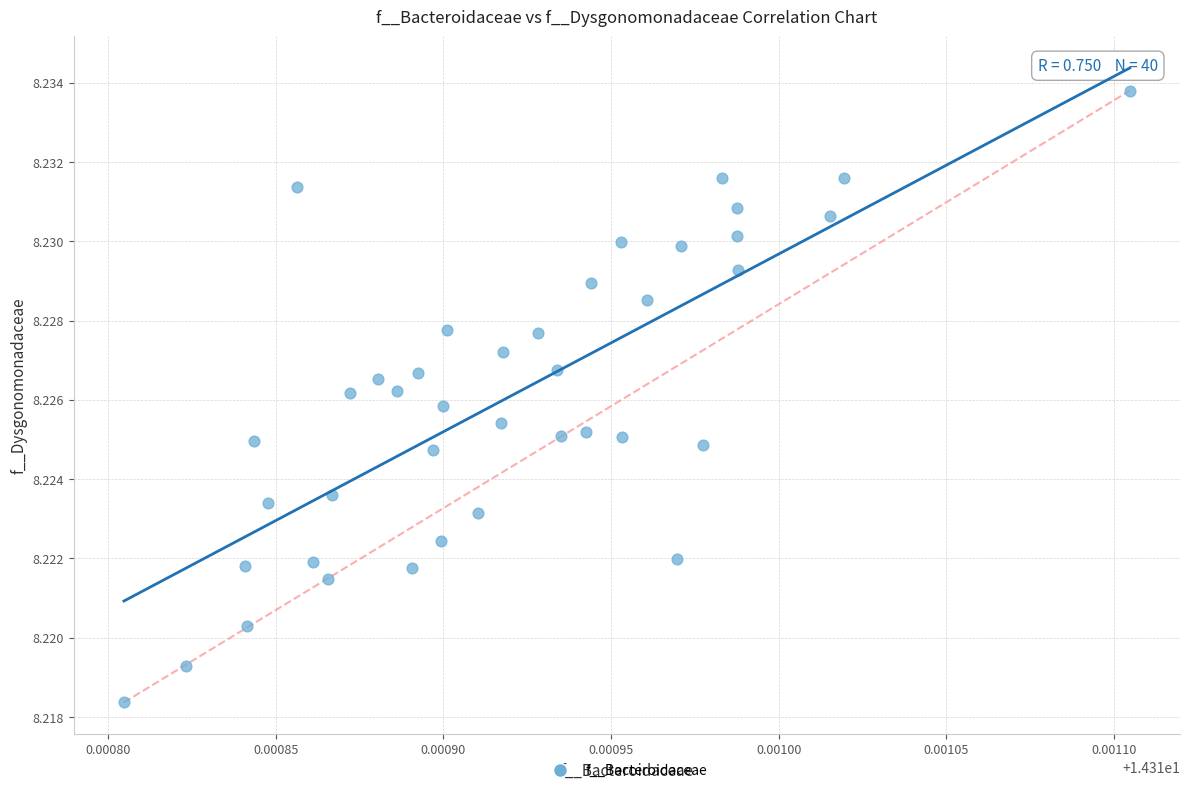

How many points are shown in the scatter plot?

40